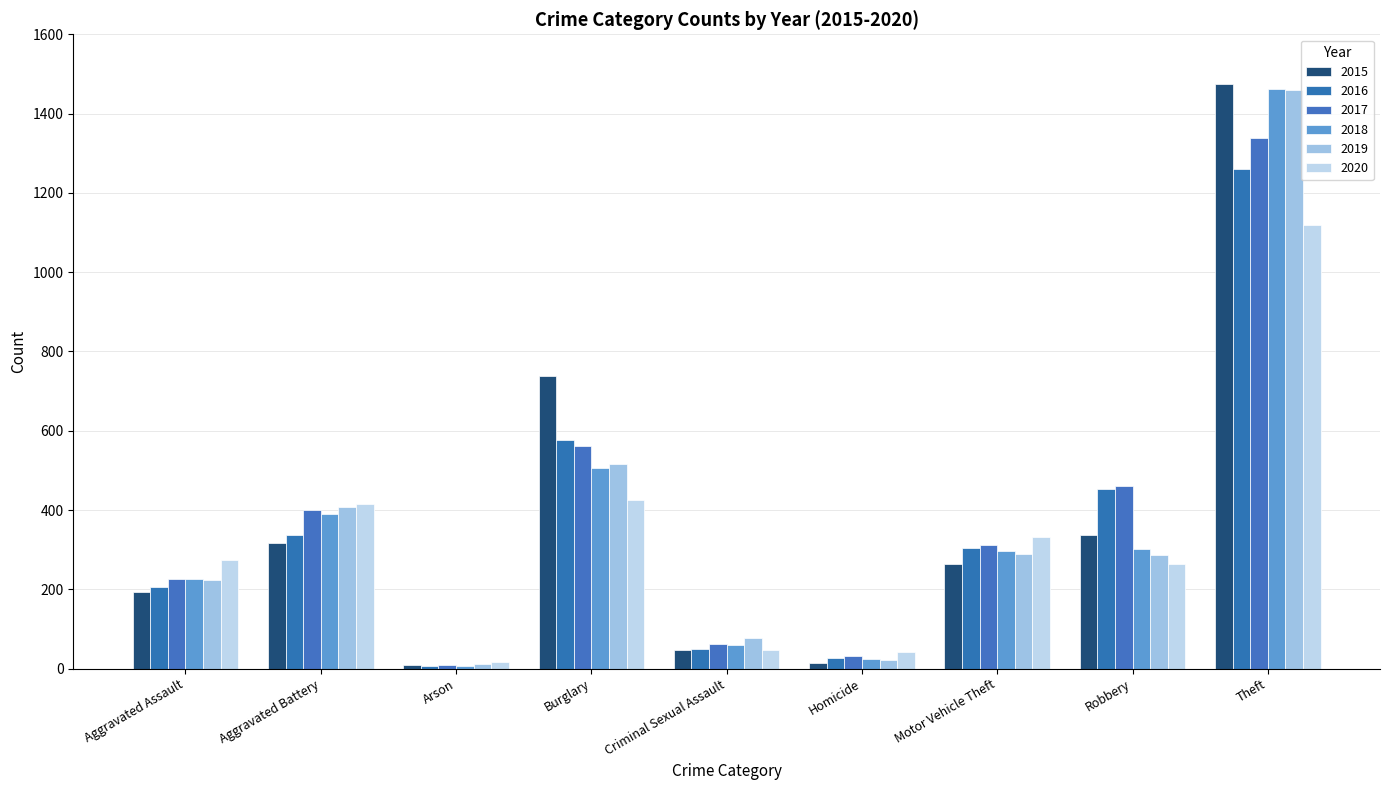

What is the maximum value for 2019?

1459